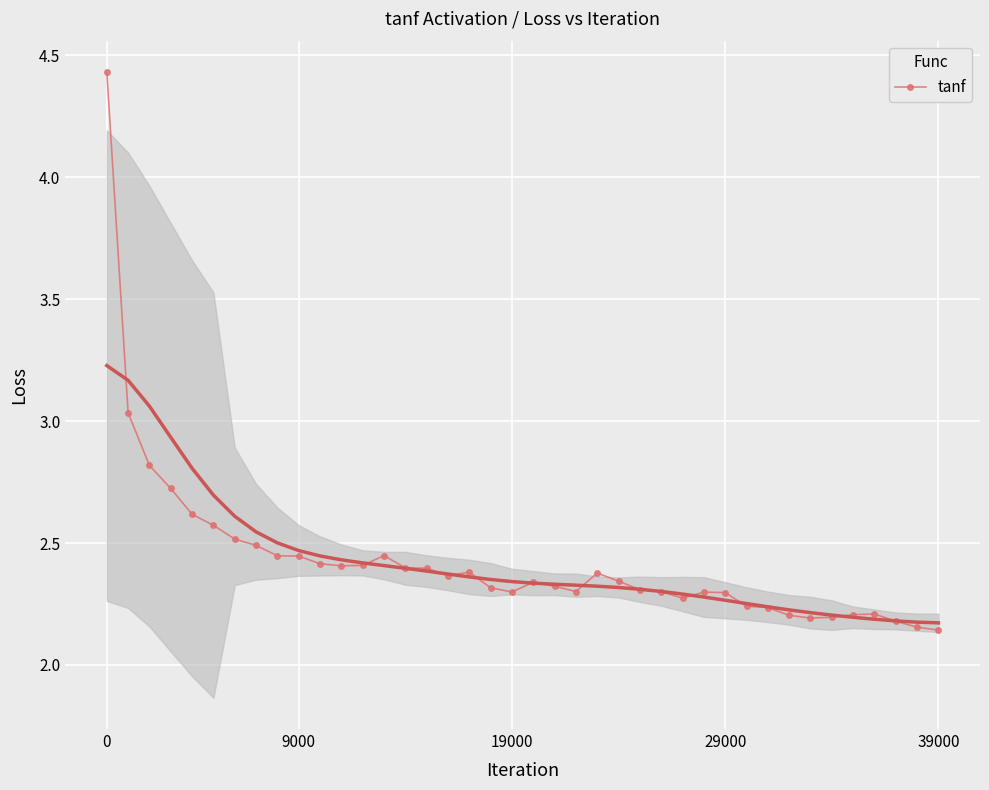

What is the greatest value displayed?

4.4